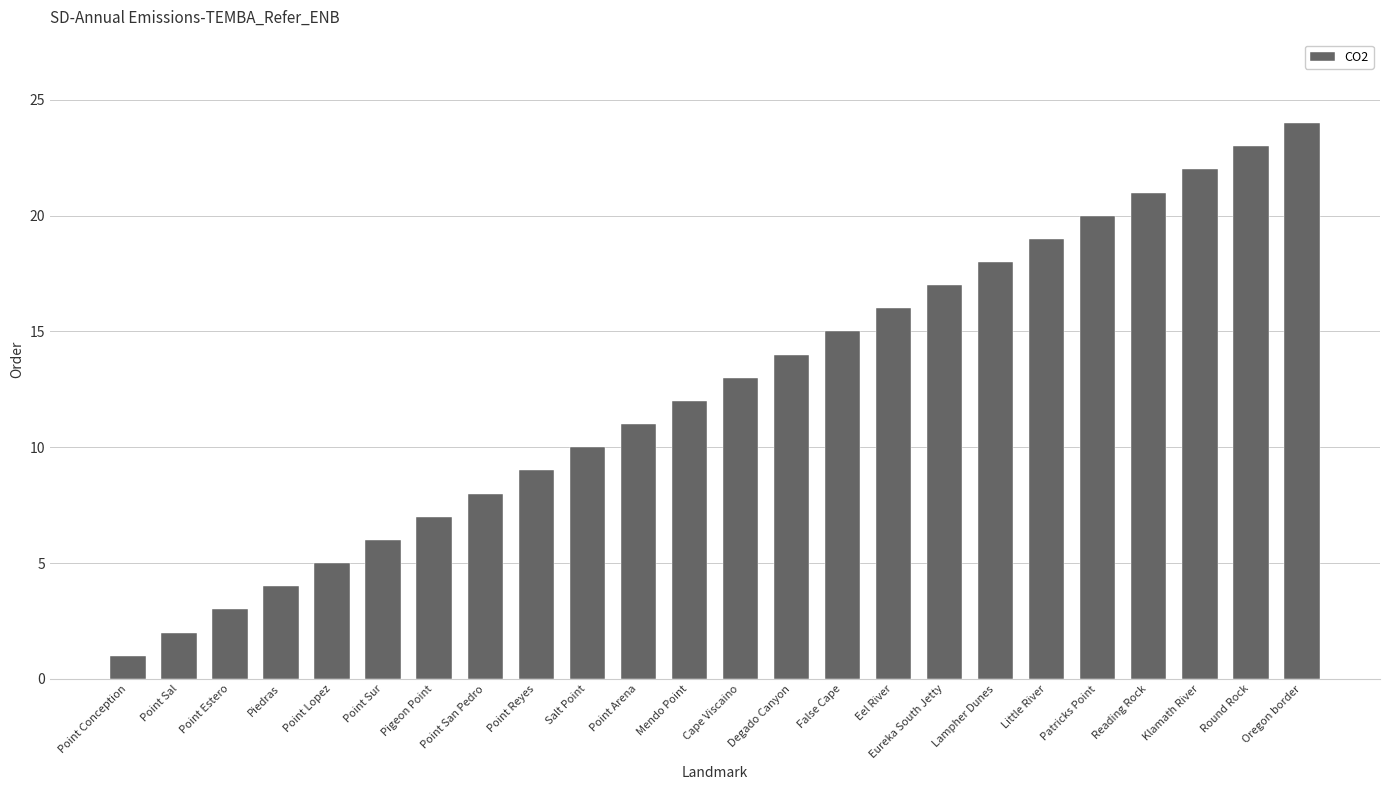

Between Little River and Reading Rock, which is larger?

Reading Rock